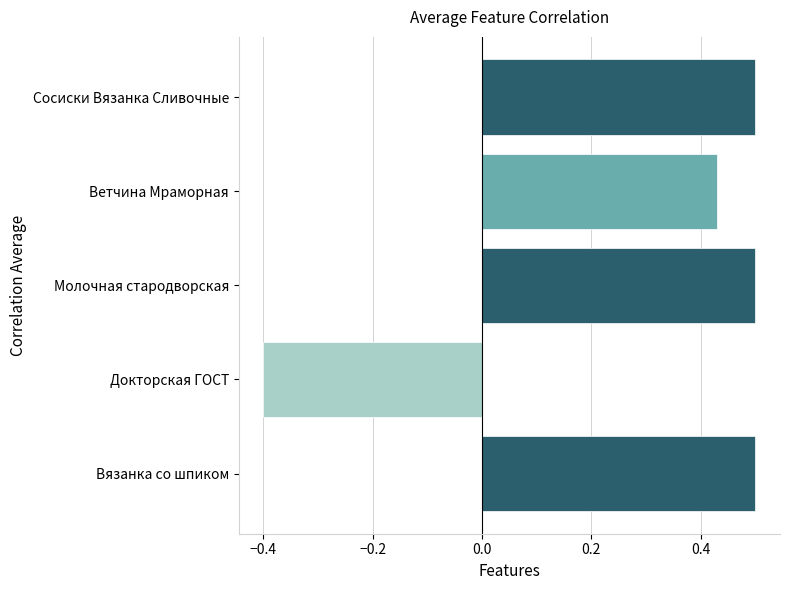

At which label is the value closest to 0?

Докторская ГОСТ